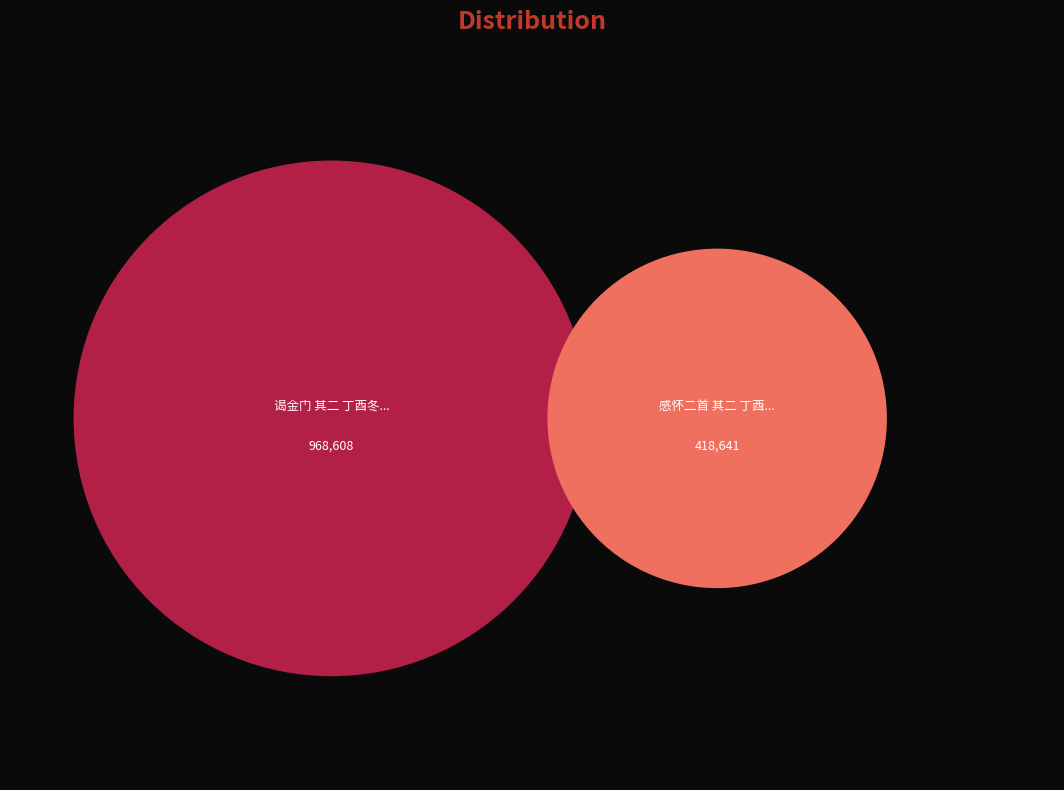

Rank the categories by value from lowest to highest.

感怀二首 其二 丁酉季秋，子美为余校印还轩词成，赋此志感, 谒金门 其二 丁酉冬昌山渡